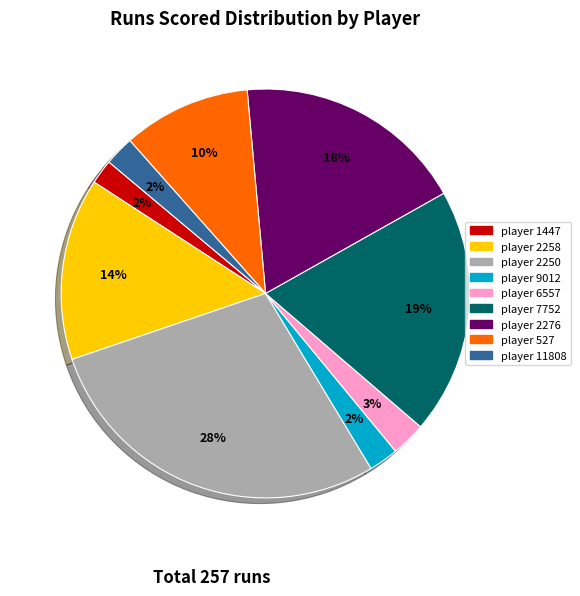

Is there a majority slice in this chart?

No